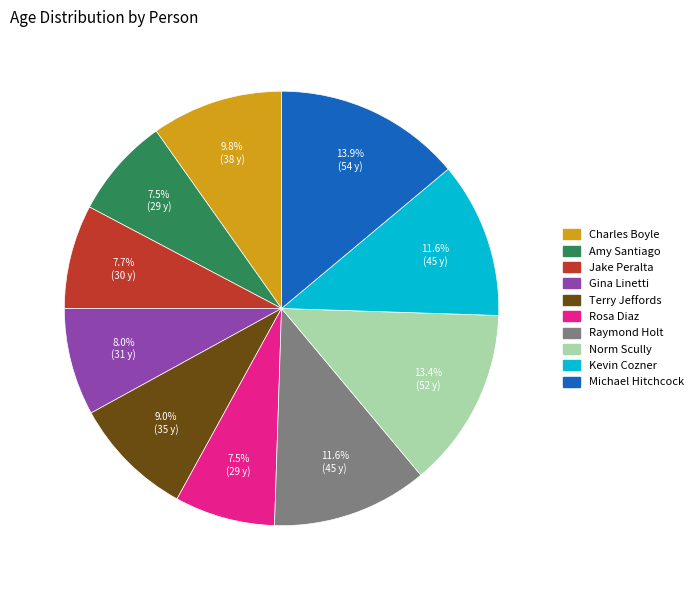

Combined, do Gina Linetti and Kevin Cozner account for over 50%?

No